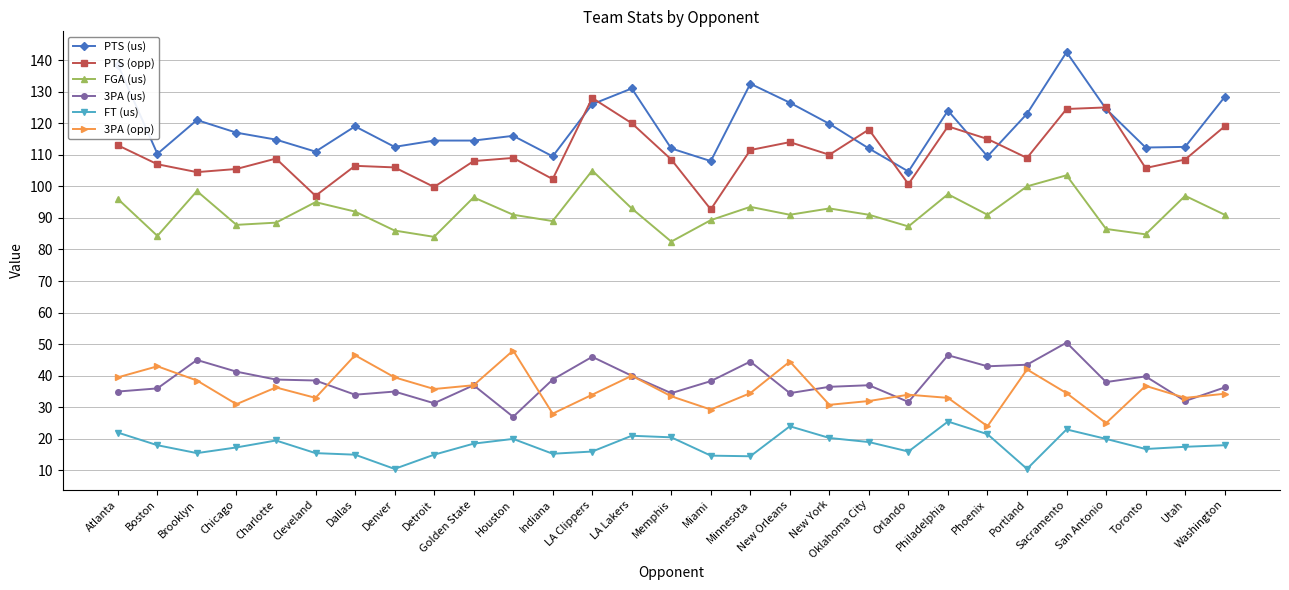

True or false: 3PA (us) has a value of 38.8 at Charlotte.

True